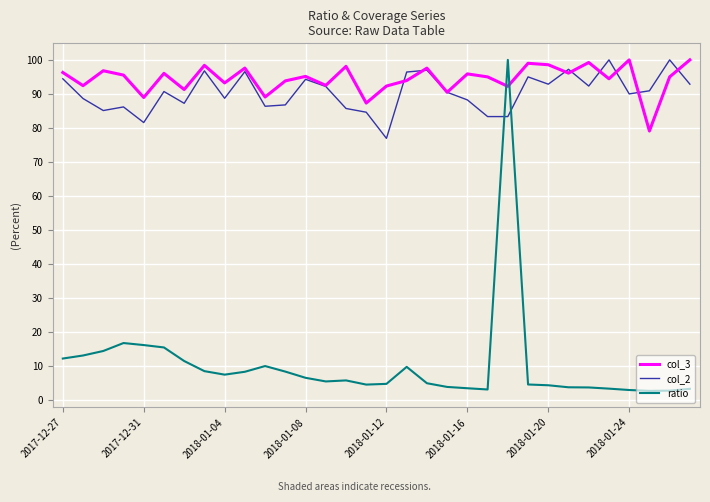

What is the minimum value shown in the chart?

2.7